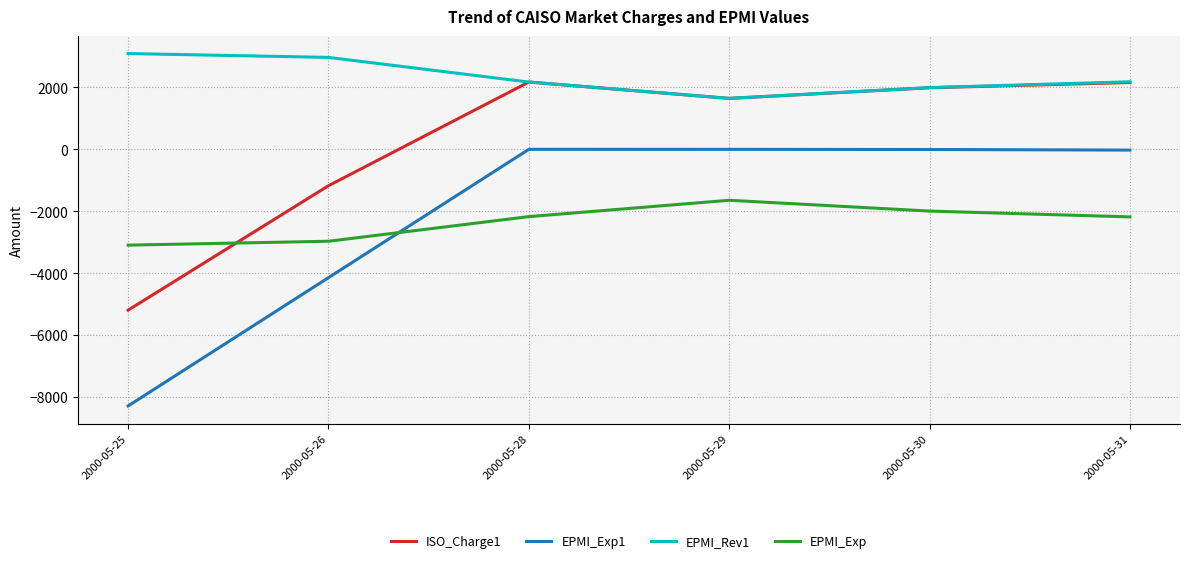

What are all the series names shown in the legend?

ISO_Charge1, EPMI_Exp1, EPMI_Rev1, EPMI_Exp